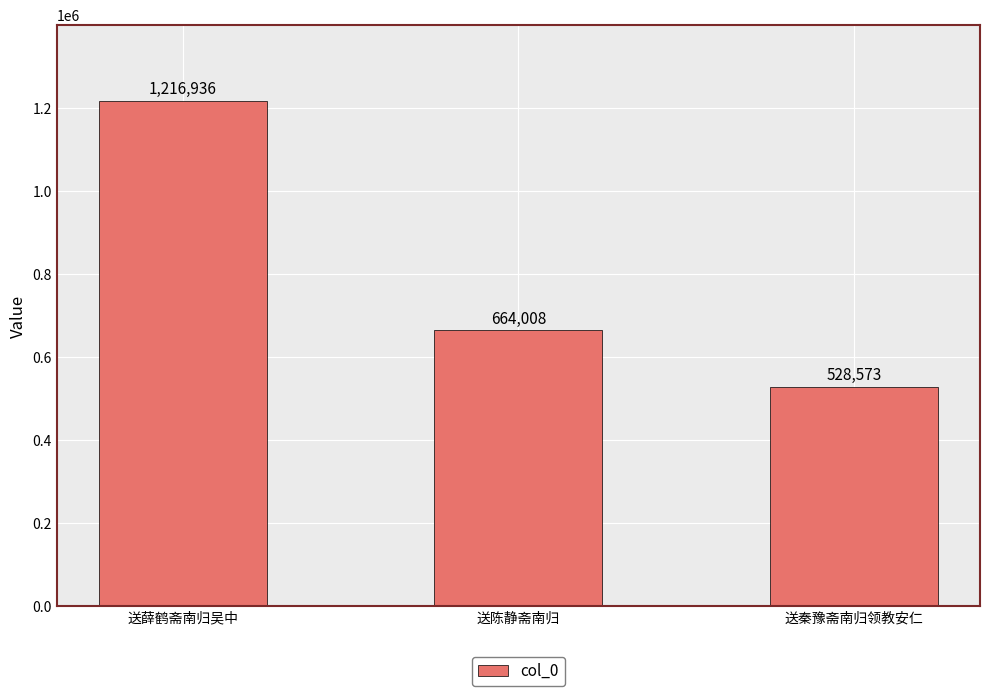

How many distinct data groups are displayed?

1